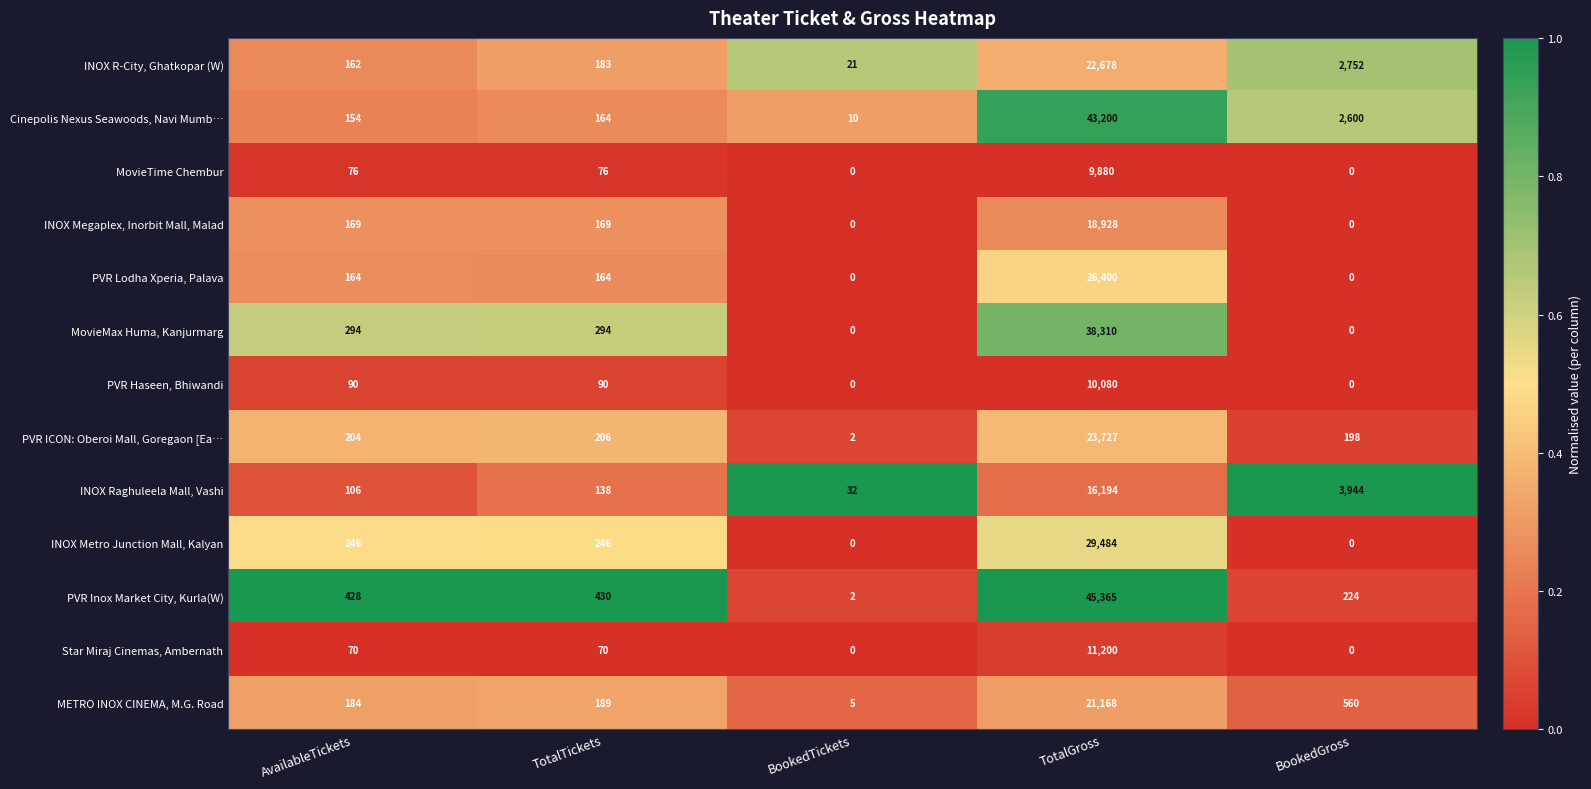

What is the sum of the PVR Haseen, Bhiwandi values at TotalGross and TotalTickets?

10170